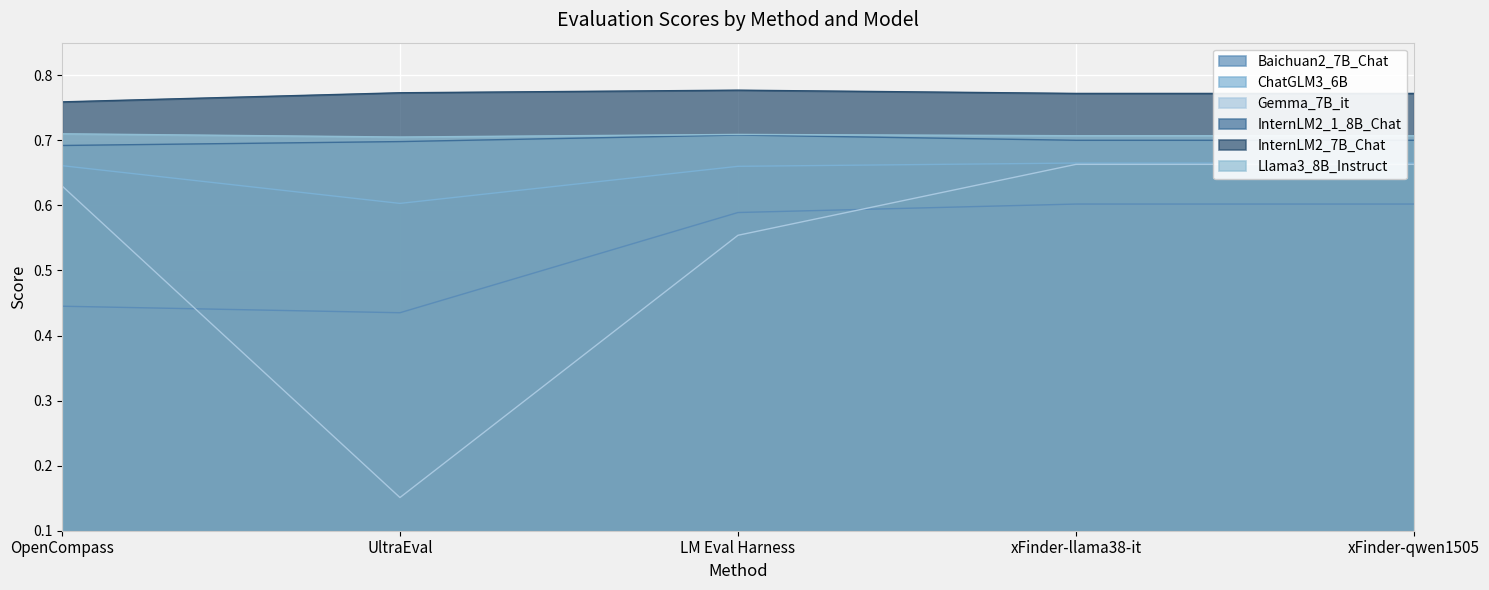

True or false: Llama3_8B_Instruct and Gemma_7B_it cross at least once.

False